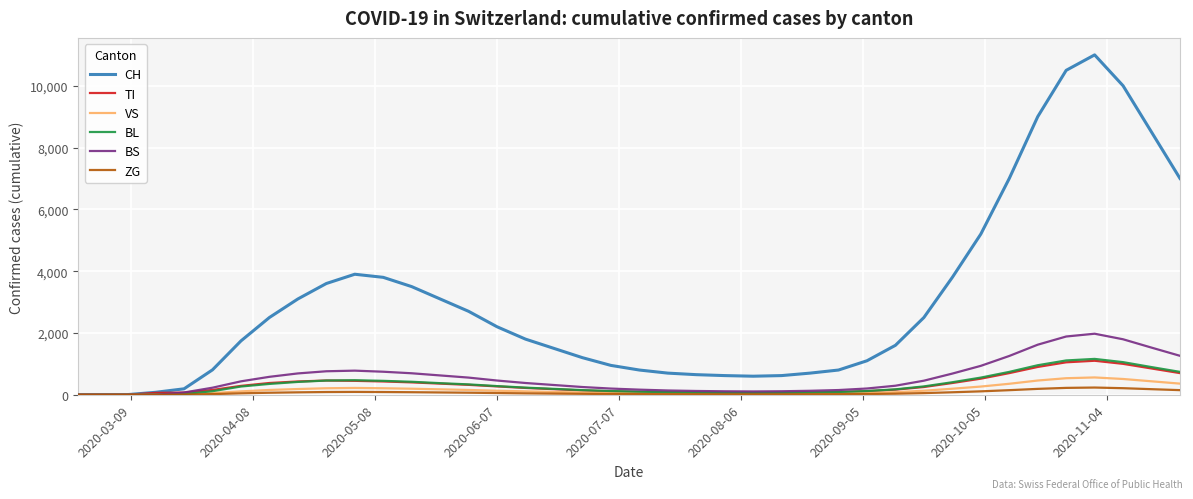

Which series has the widest spread of values?

CH